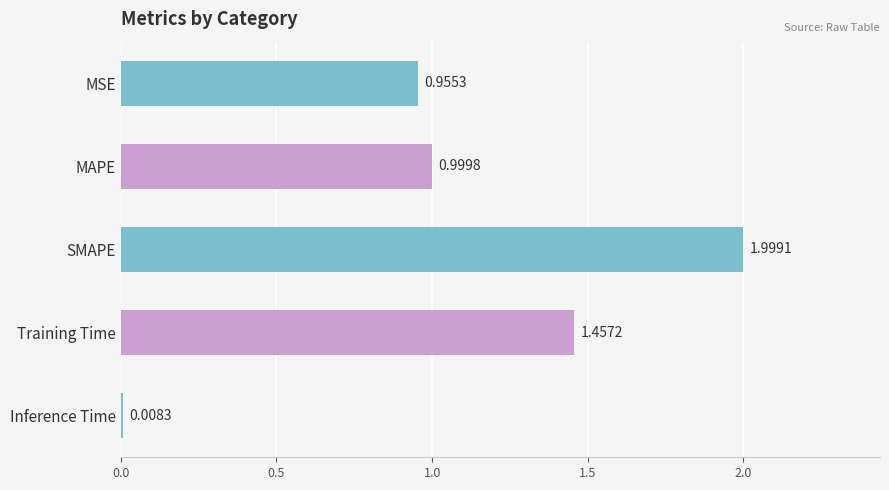

How many bars are there in total?

5